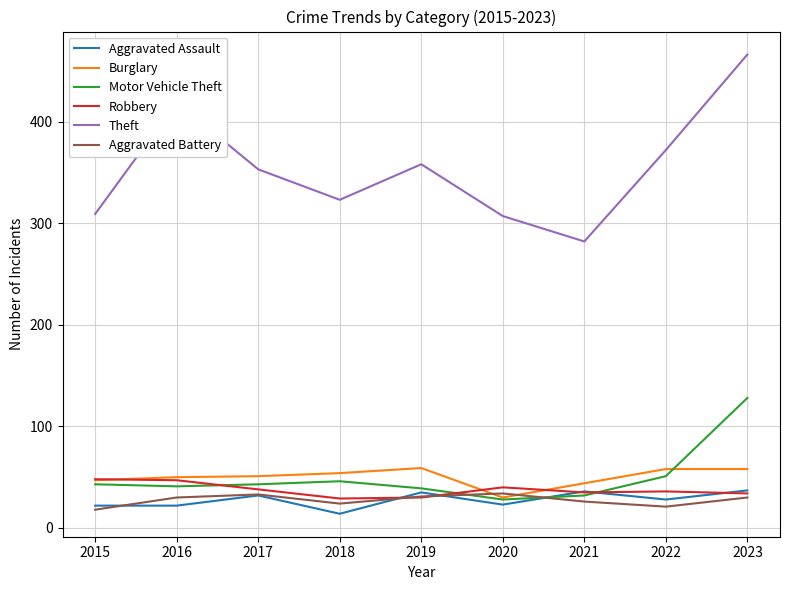

Which series has the largest total across all categories?

Theft